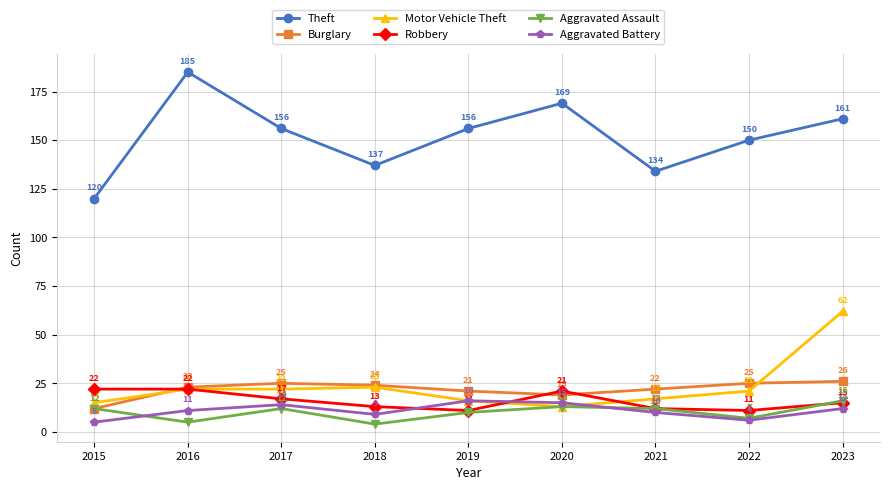

What is the maximum value shown in the chart?

185